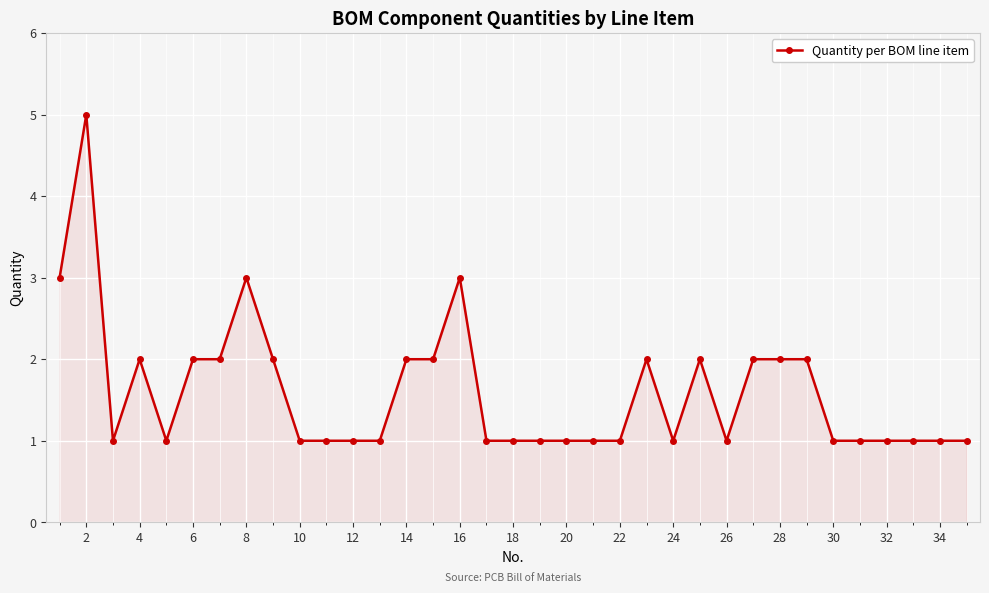

How many categories are shown in the chart?

35